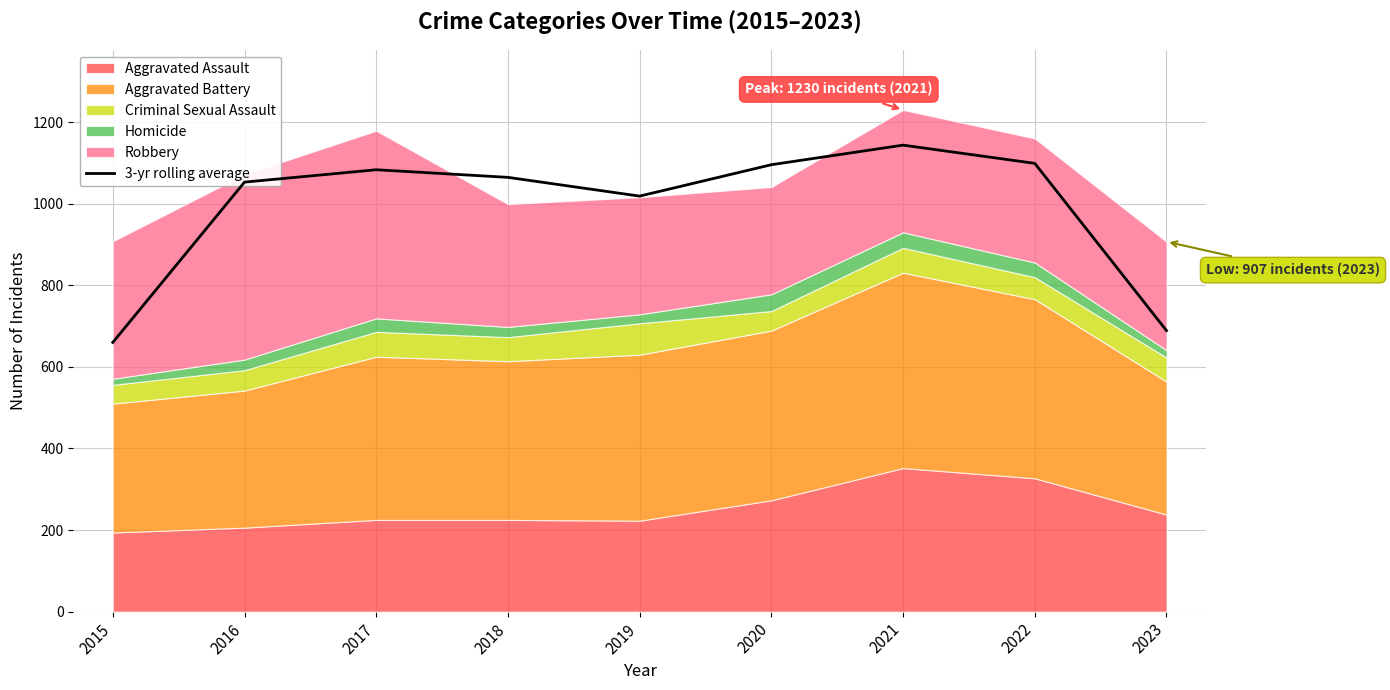

At which category does the chart reach its peak across all series?

2021